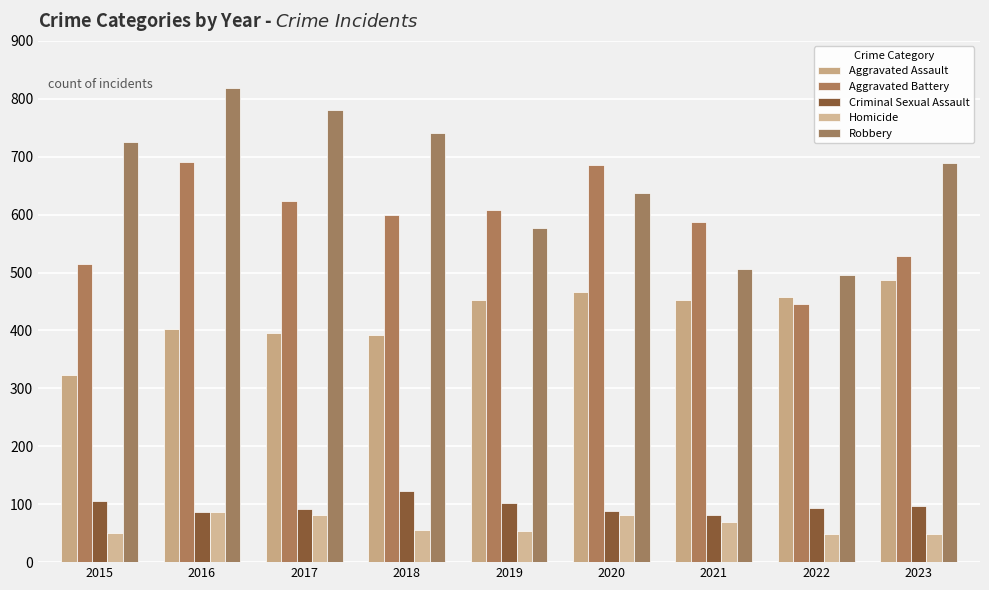

What is the minimum value for Robbery?

496